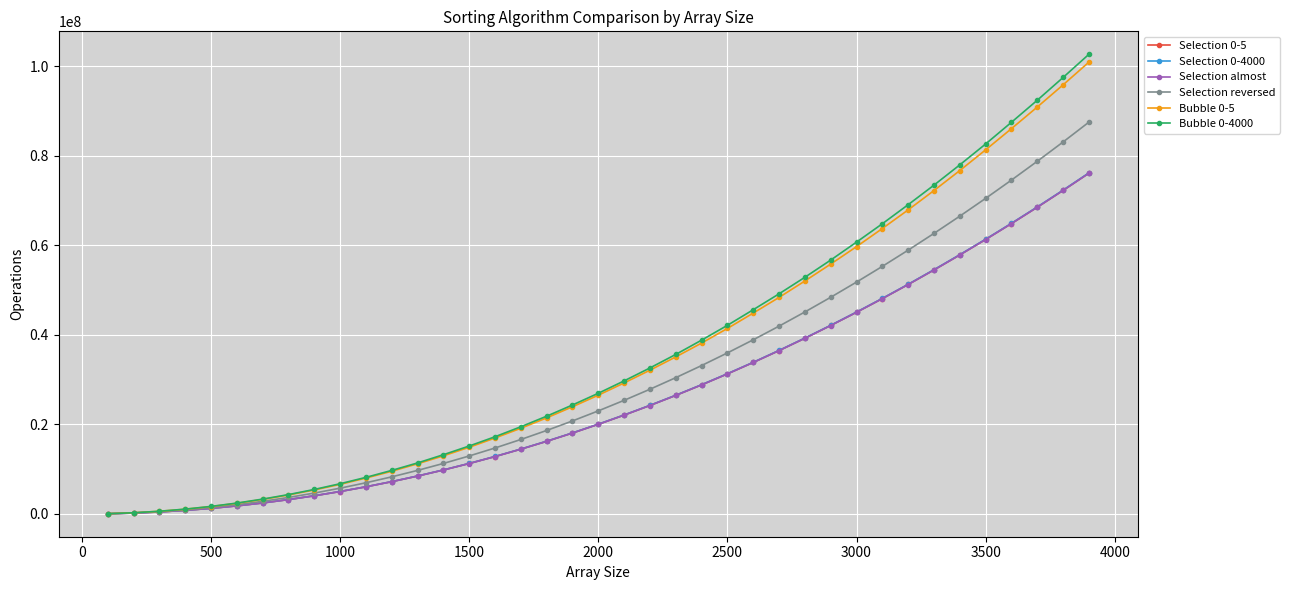

Which series has the widest spread of values?

Bubble 0-4000